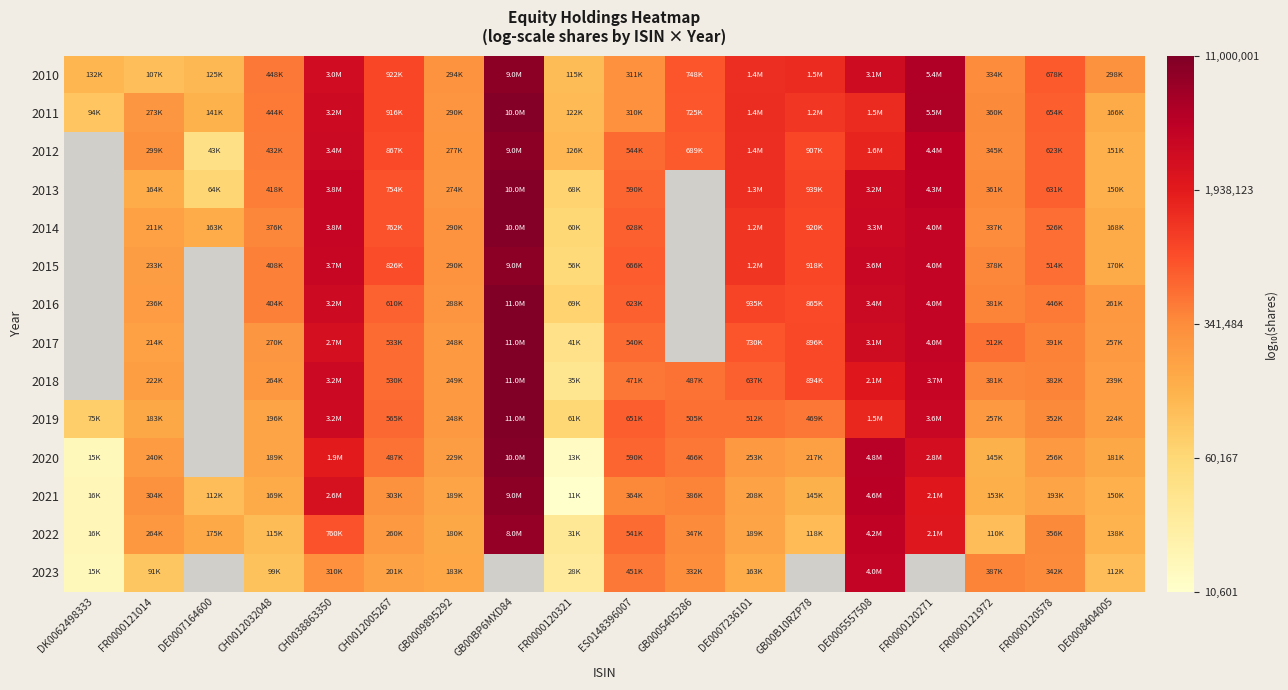

What is the difference between the highest and lowest values at DE0007164600?

0.6